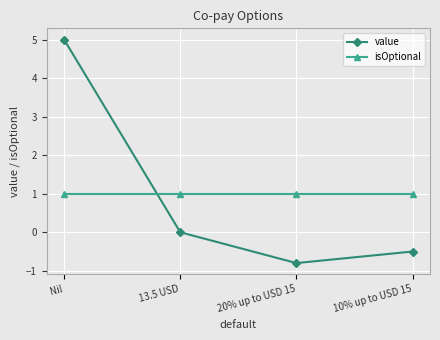

Where is value nearest to the value 2?

13.5 USD